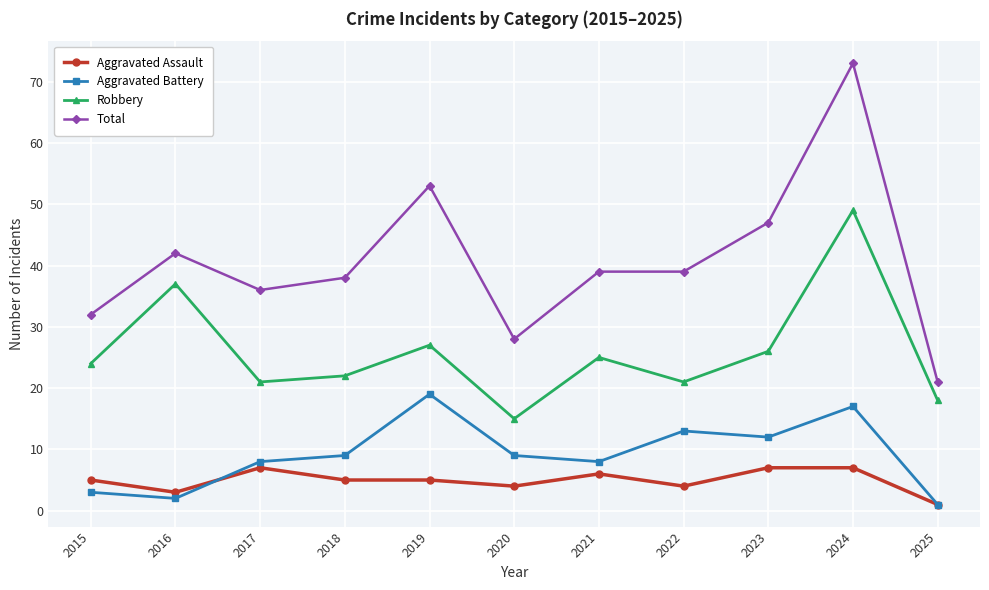

Does the chart have visible grid lines?

Yes